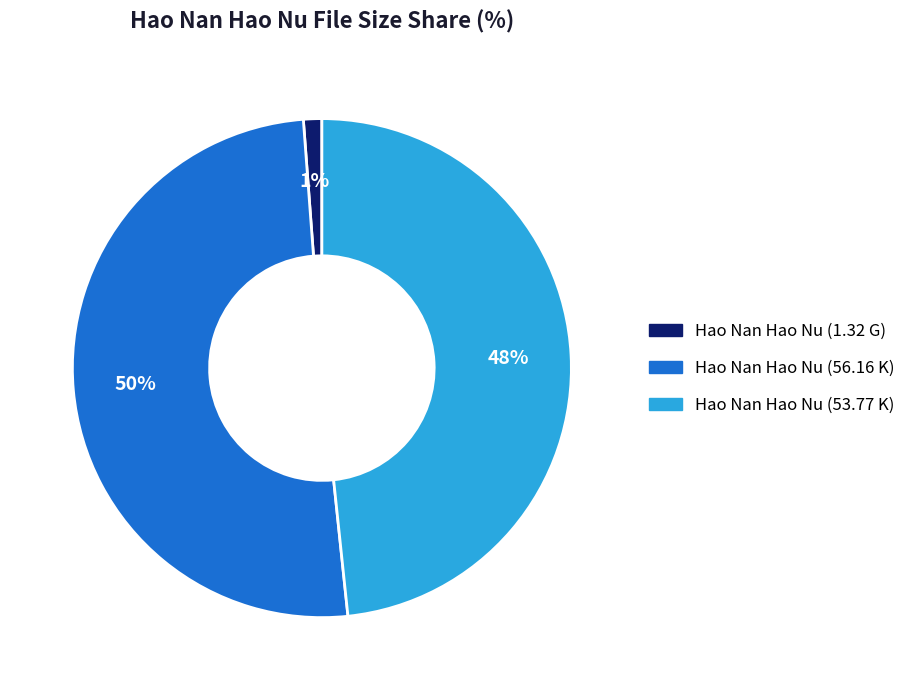

The Hao Nan Hao Nu (56.16 K) slice represents 44% of the pie. True or false?

False